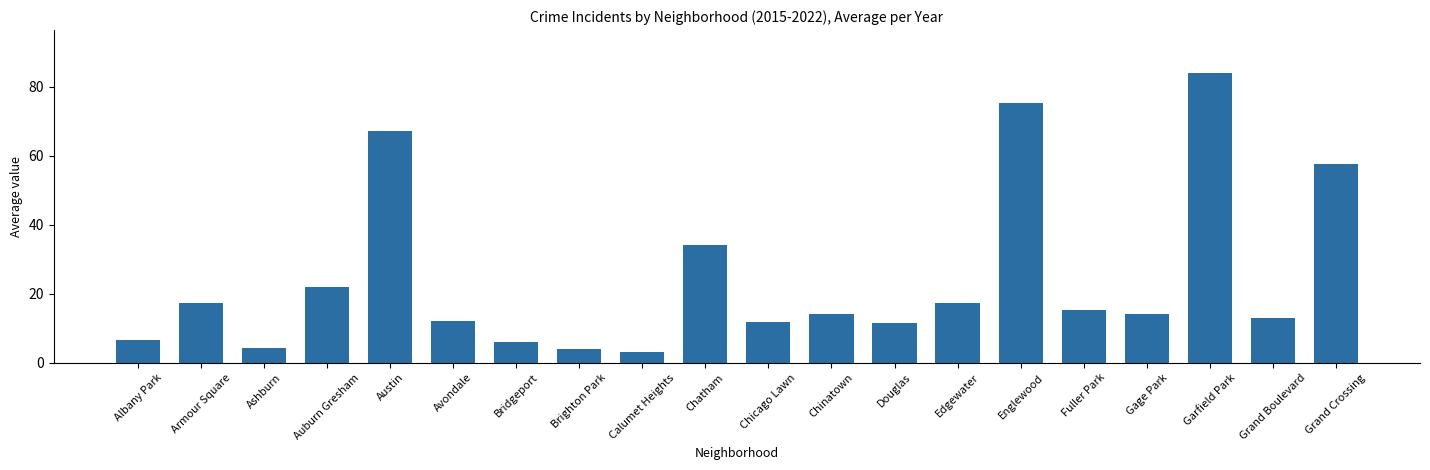

What is the sum of the values at Armour Square and Chicago Lawn?

29.0